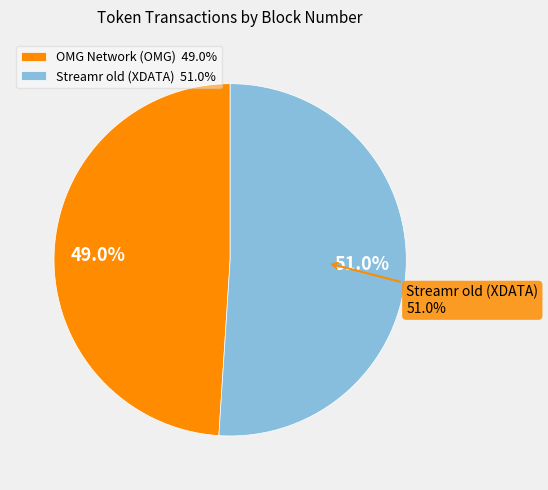

How many slices are in this pie chart?

2